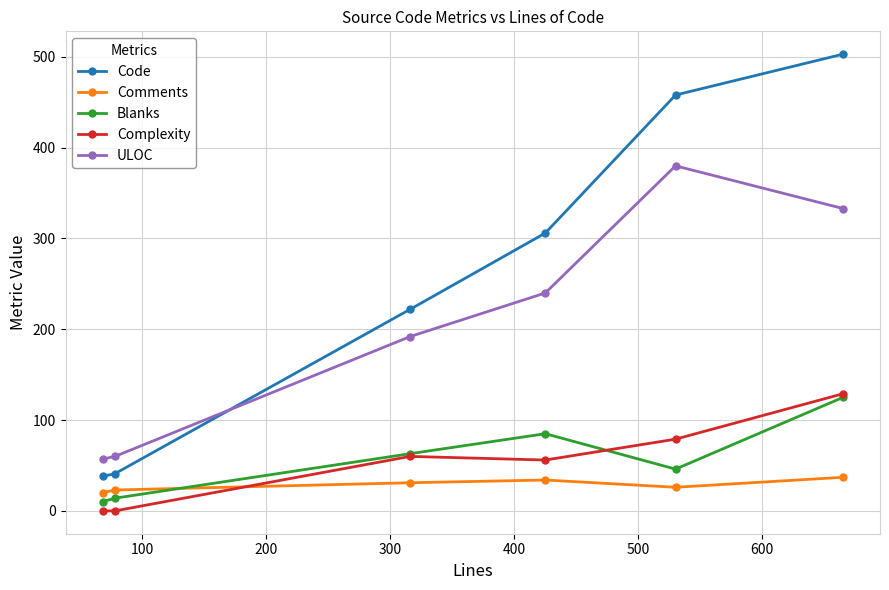

After their last crossing, which series has the higher values: Code or ULOC?

Code